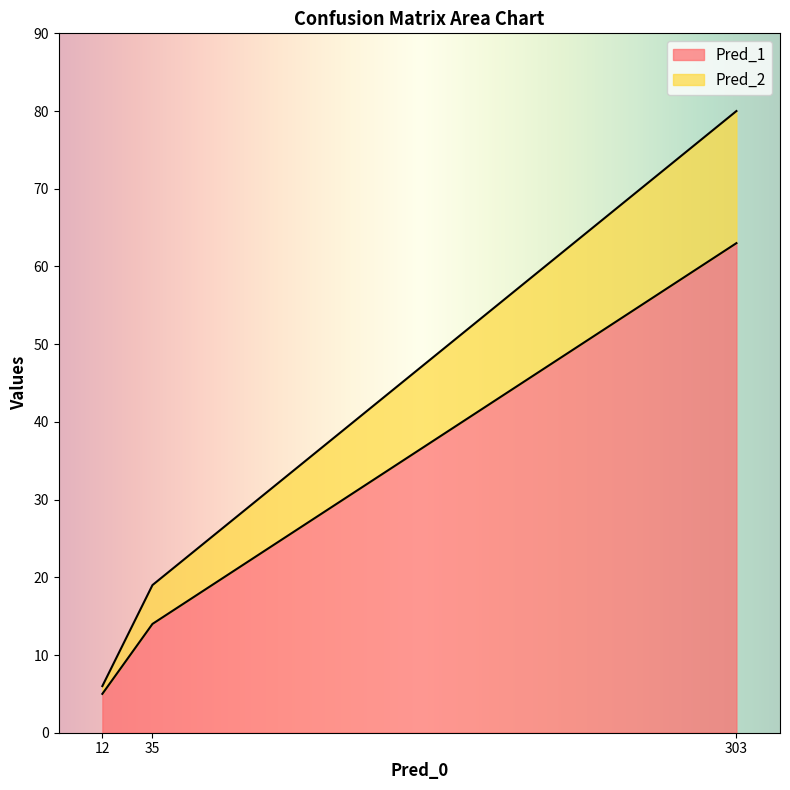

Rank the series at True_1 from lowest to highest value.

Pred_2, Pred_1